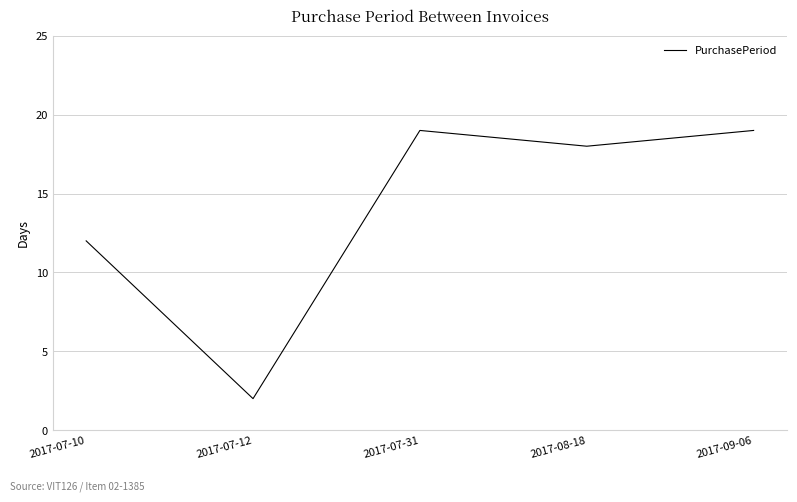

Where does the data first go above 18?

2017-07-31